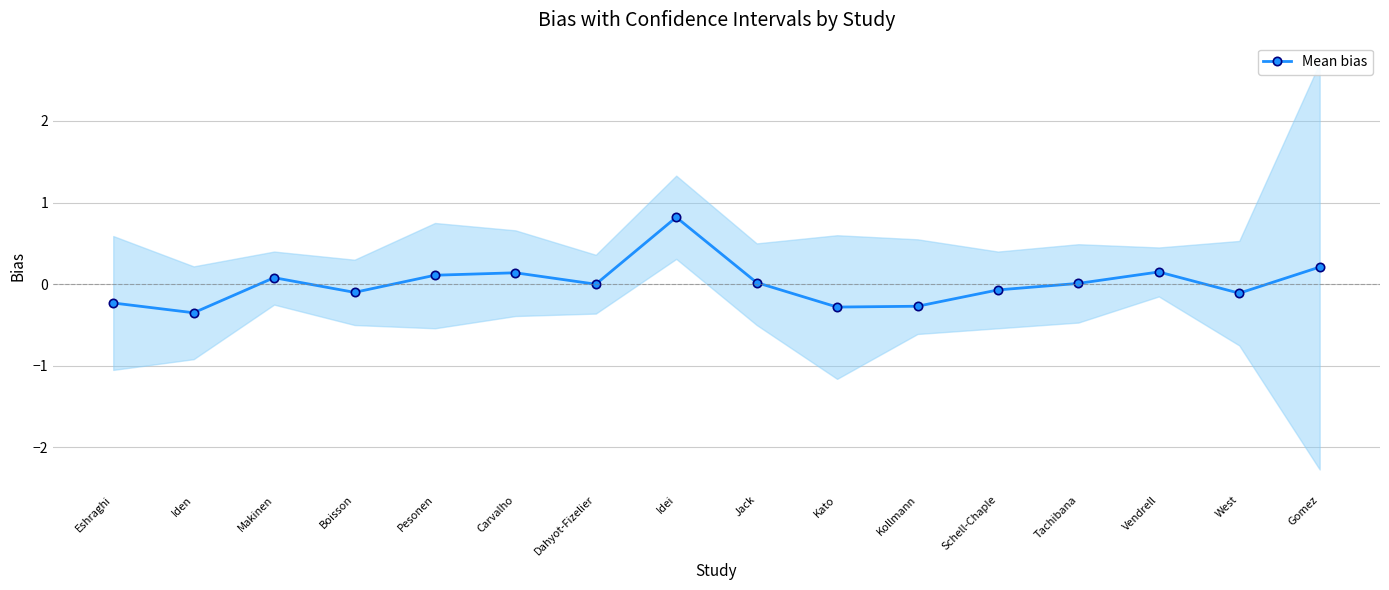

How many data points does each series have?

16